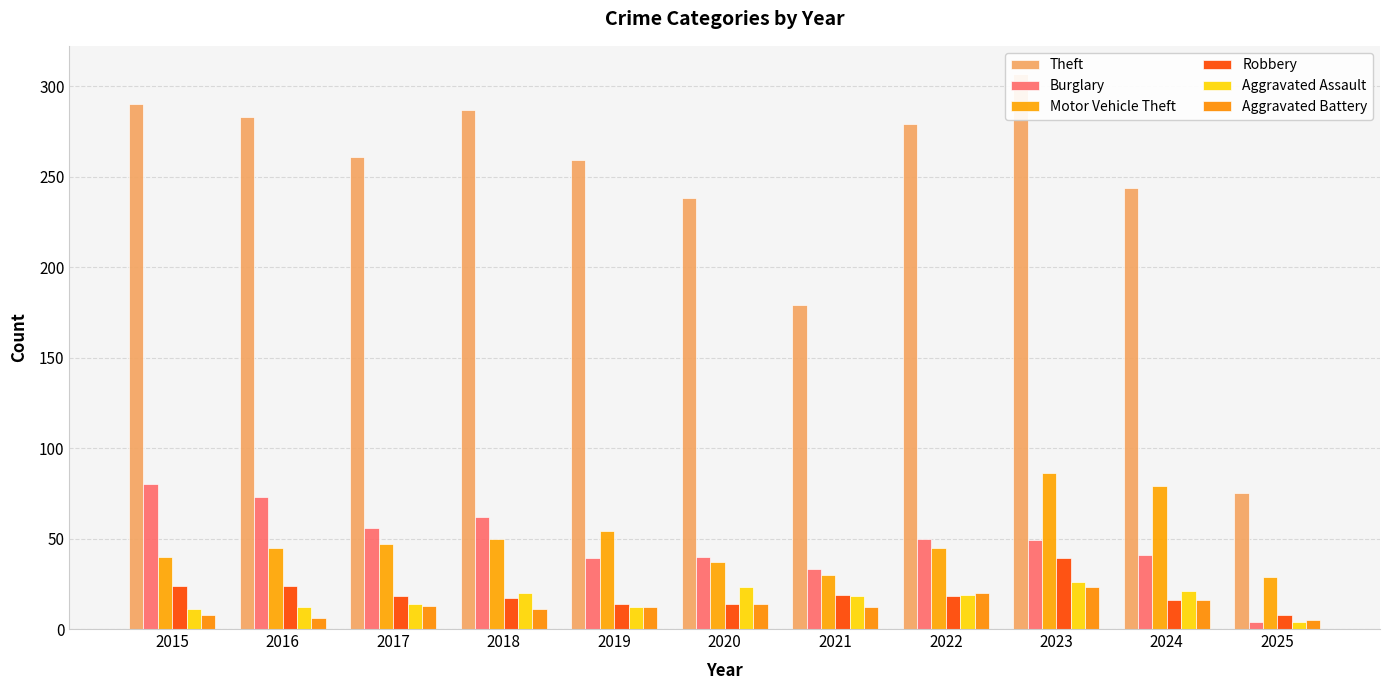

How many data points in Burglary are above 49?

5